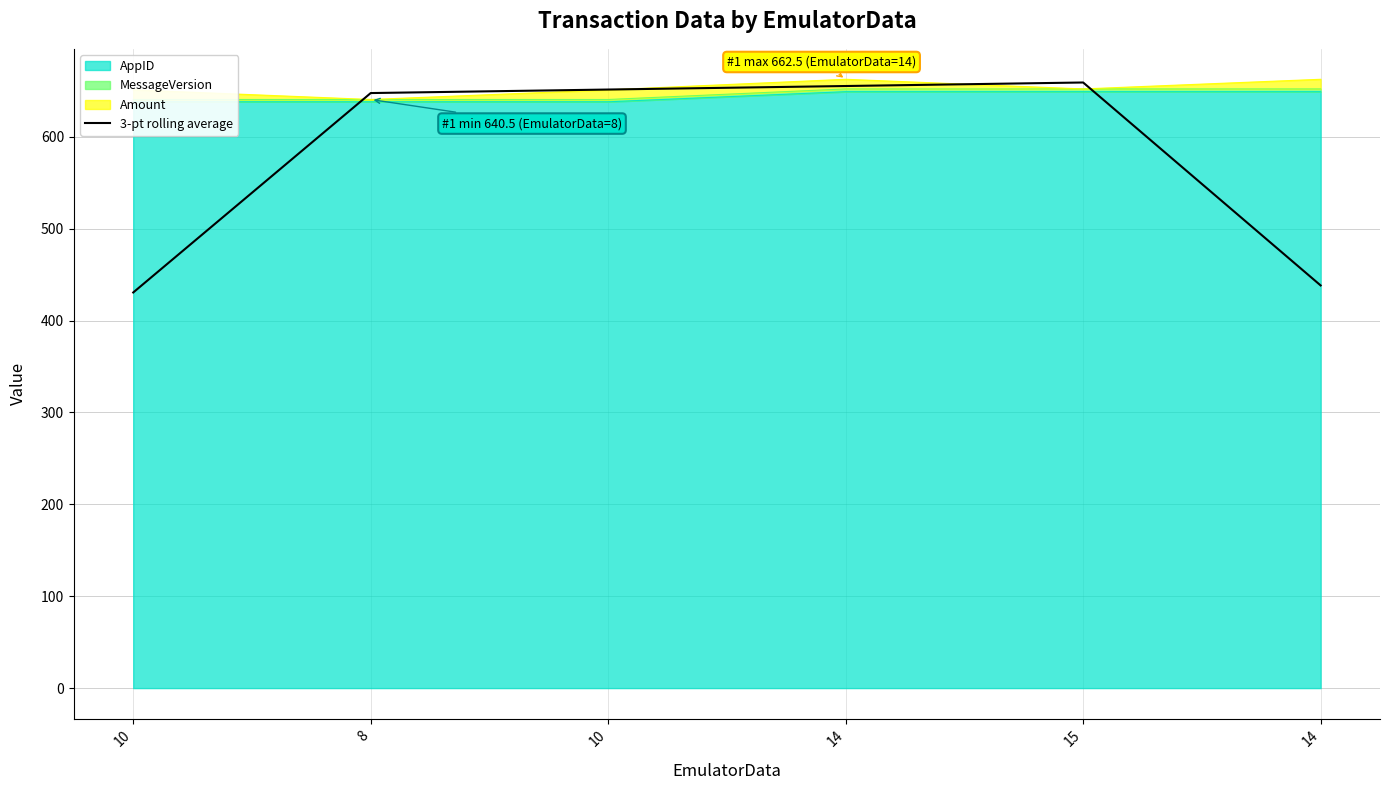

Does the chart have visible grid lines?

Yes